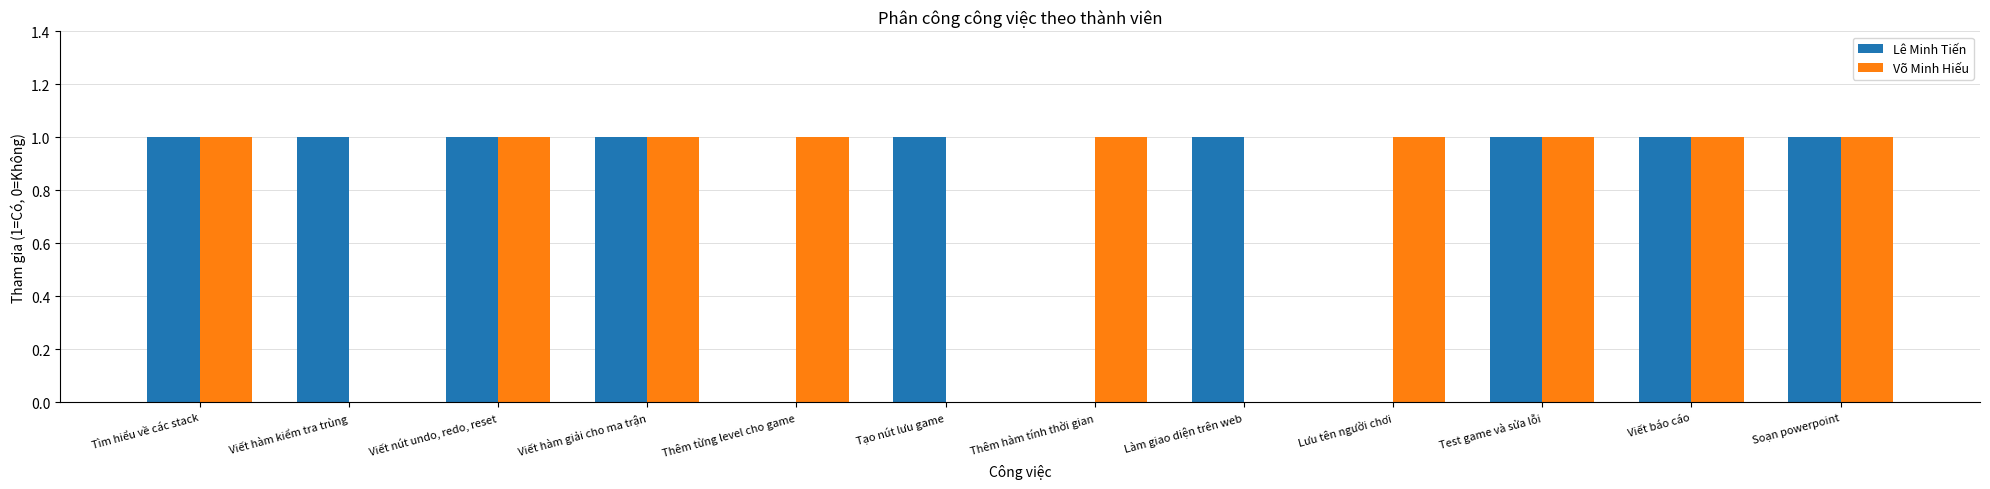

Count the number of categories in the chart.

12